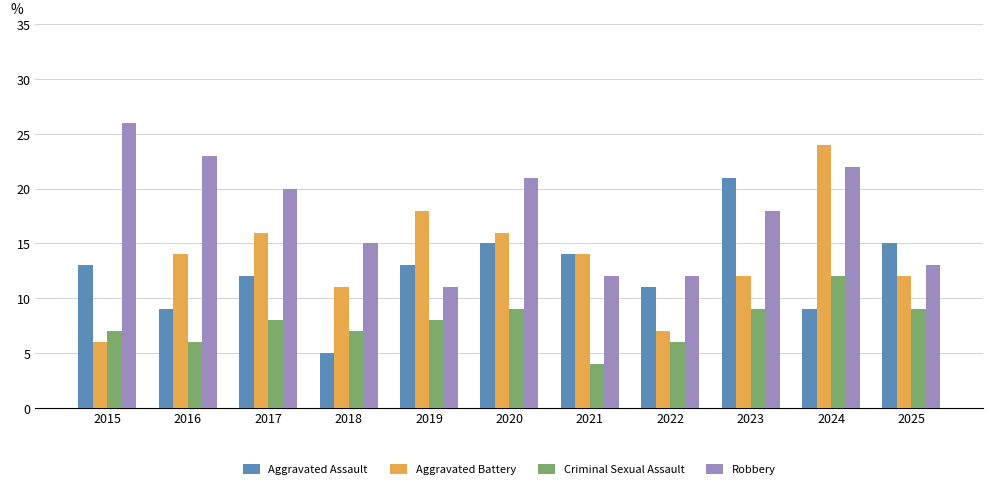

At which category does the chart reach its peak across all series?

2015